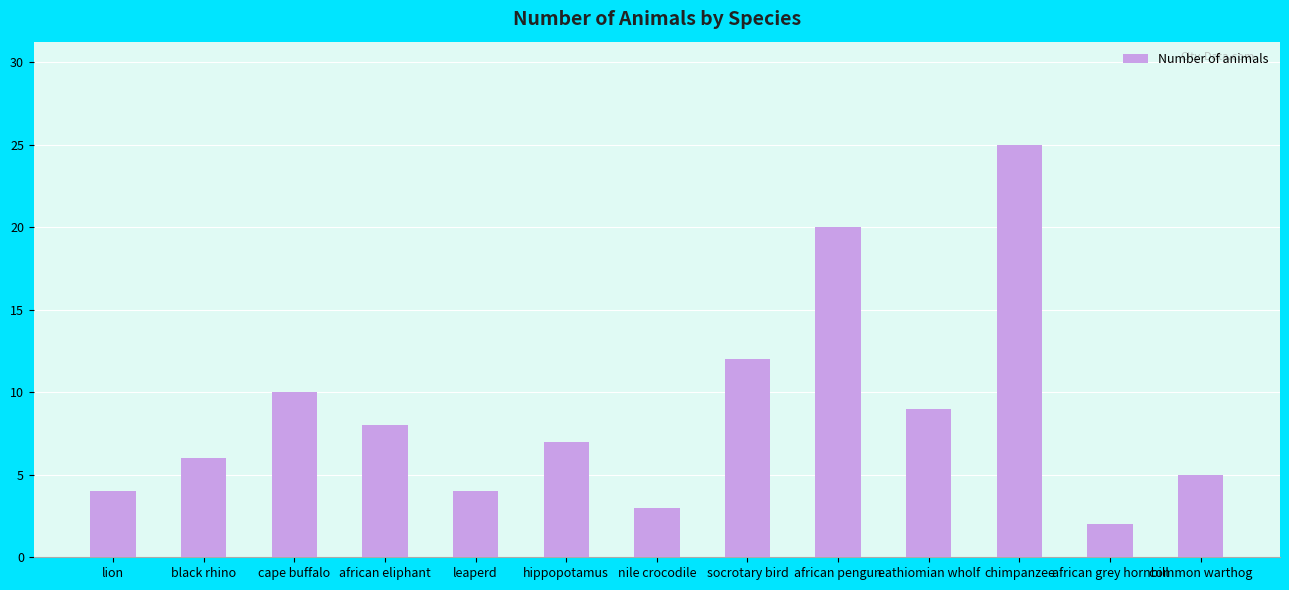

What is the difference between the maximum and minimum values?

23